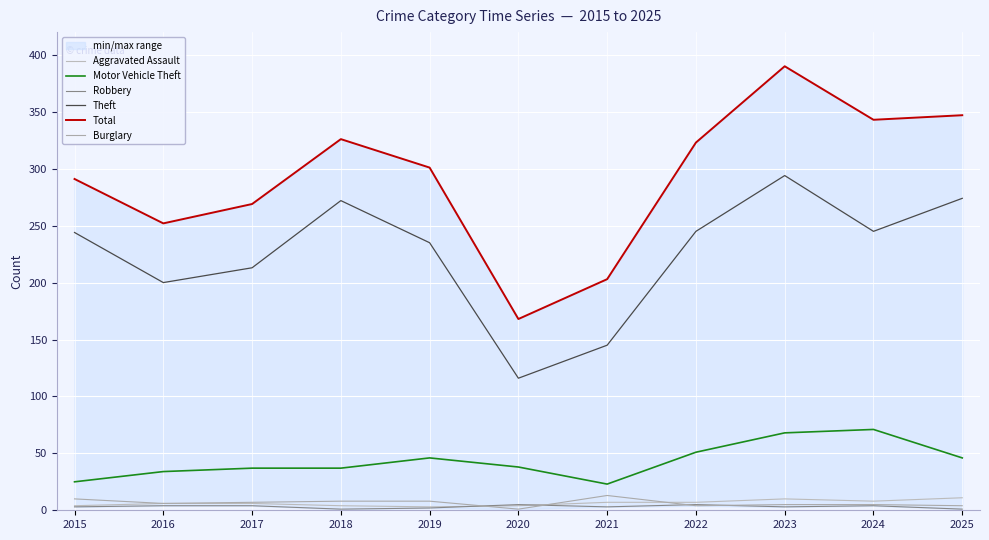

Is it true that Motor Vehicle Theft equals 23 at 2024?

False